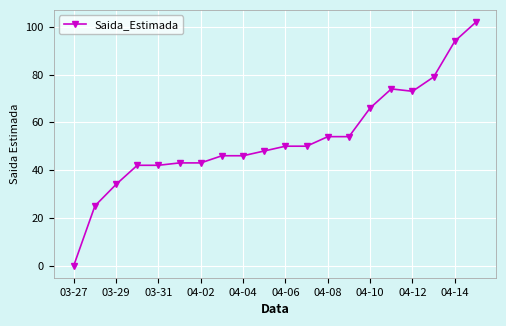

What is the difference between the maximum and minimum values?

102